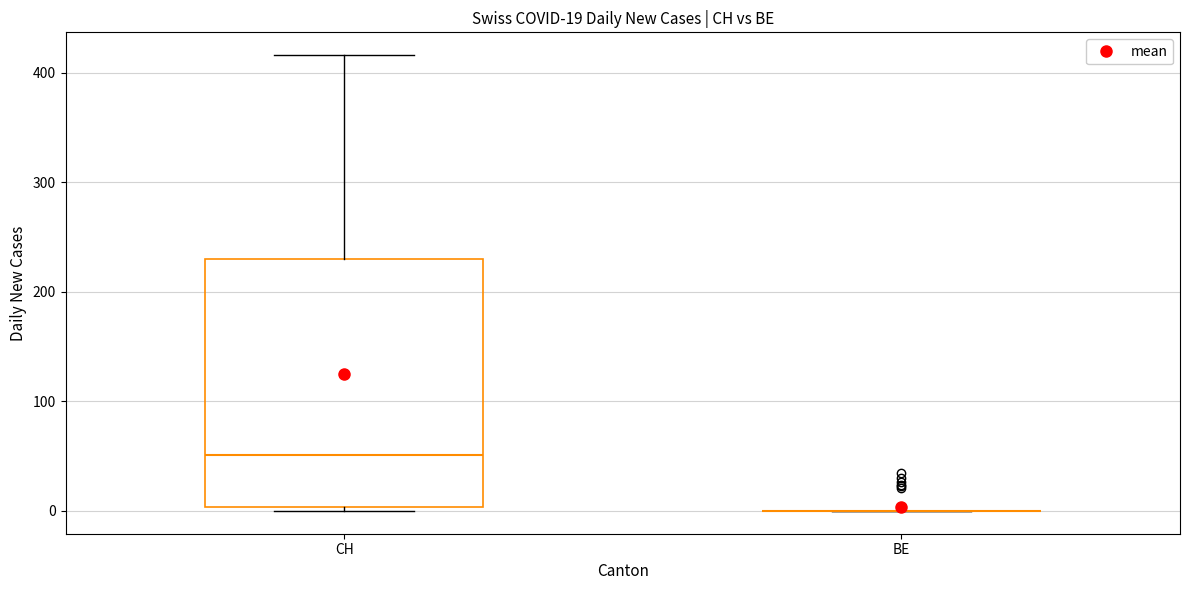

Comparing the boxes themselves (not the whiskers), which one is the tallest?

CH